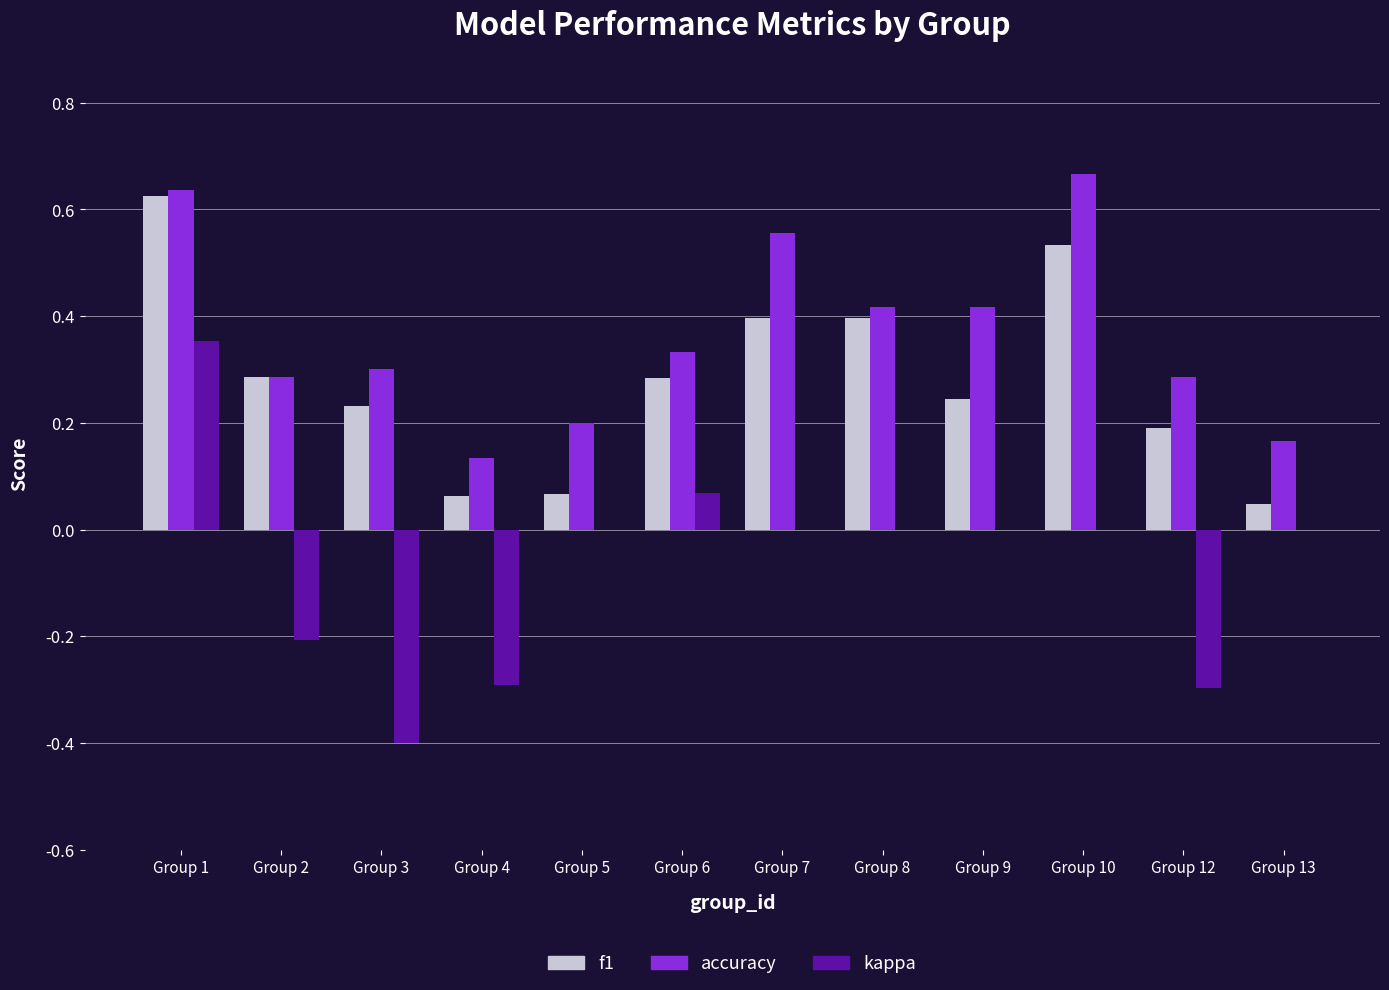

Which series has the largest total across all categories?

accuracy